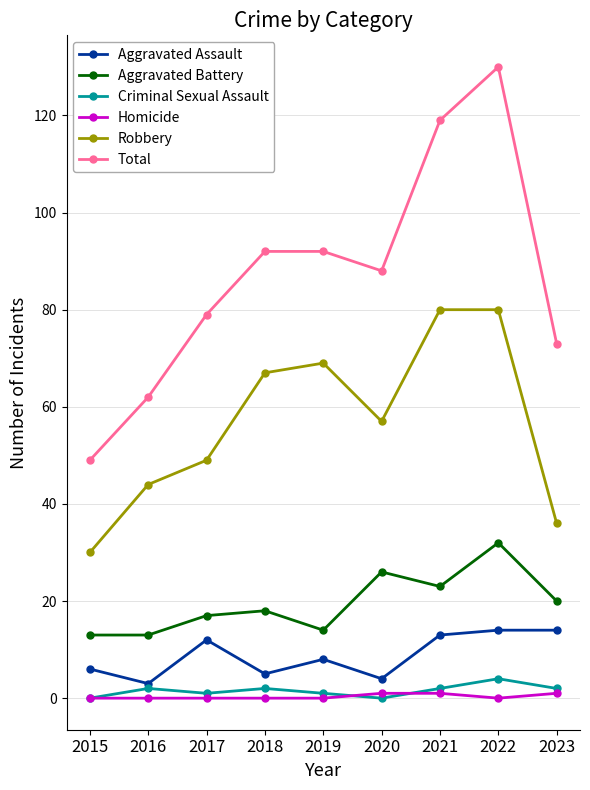

True or false: Robbery has a value of 19 at 2022.

False